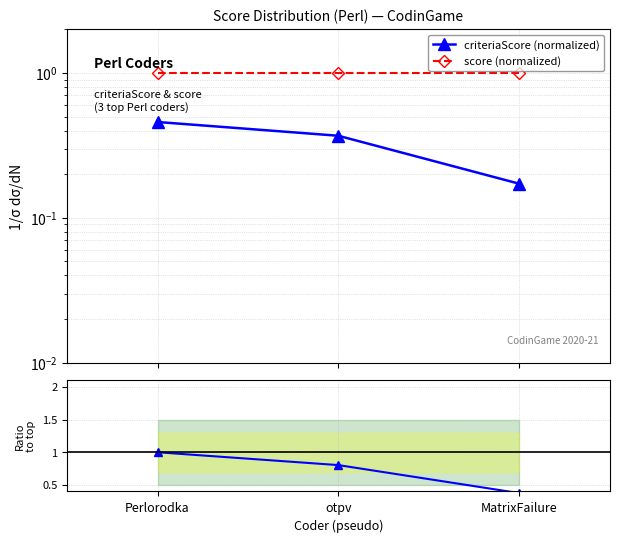

Reading left to right, extract all data points from this chart.

criteriaScore (normalized): Perlorodka=0.5	otpv=0.4	MatrixFailure=0.2
score (normalized): Perlorodka=1.0	otpv=1.0	MatrixFailure=1.0
criteriaScore ratio: Perlorodka=1.0	otpv=0.8	MatrixFailure=0.4